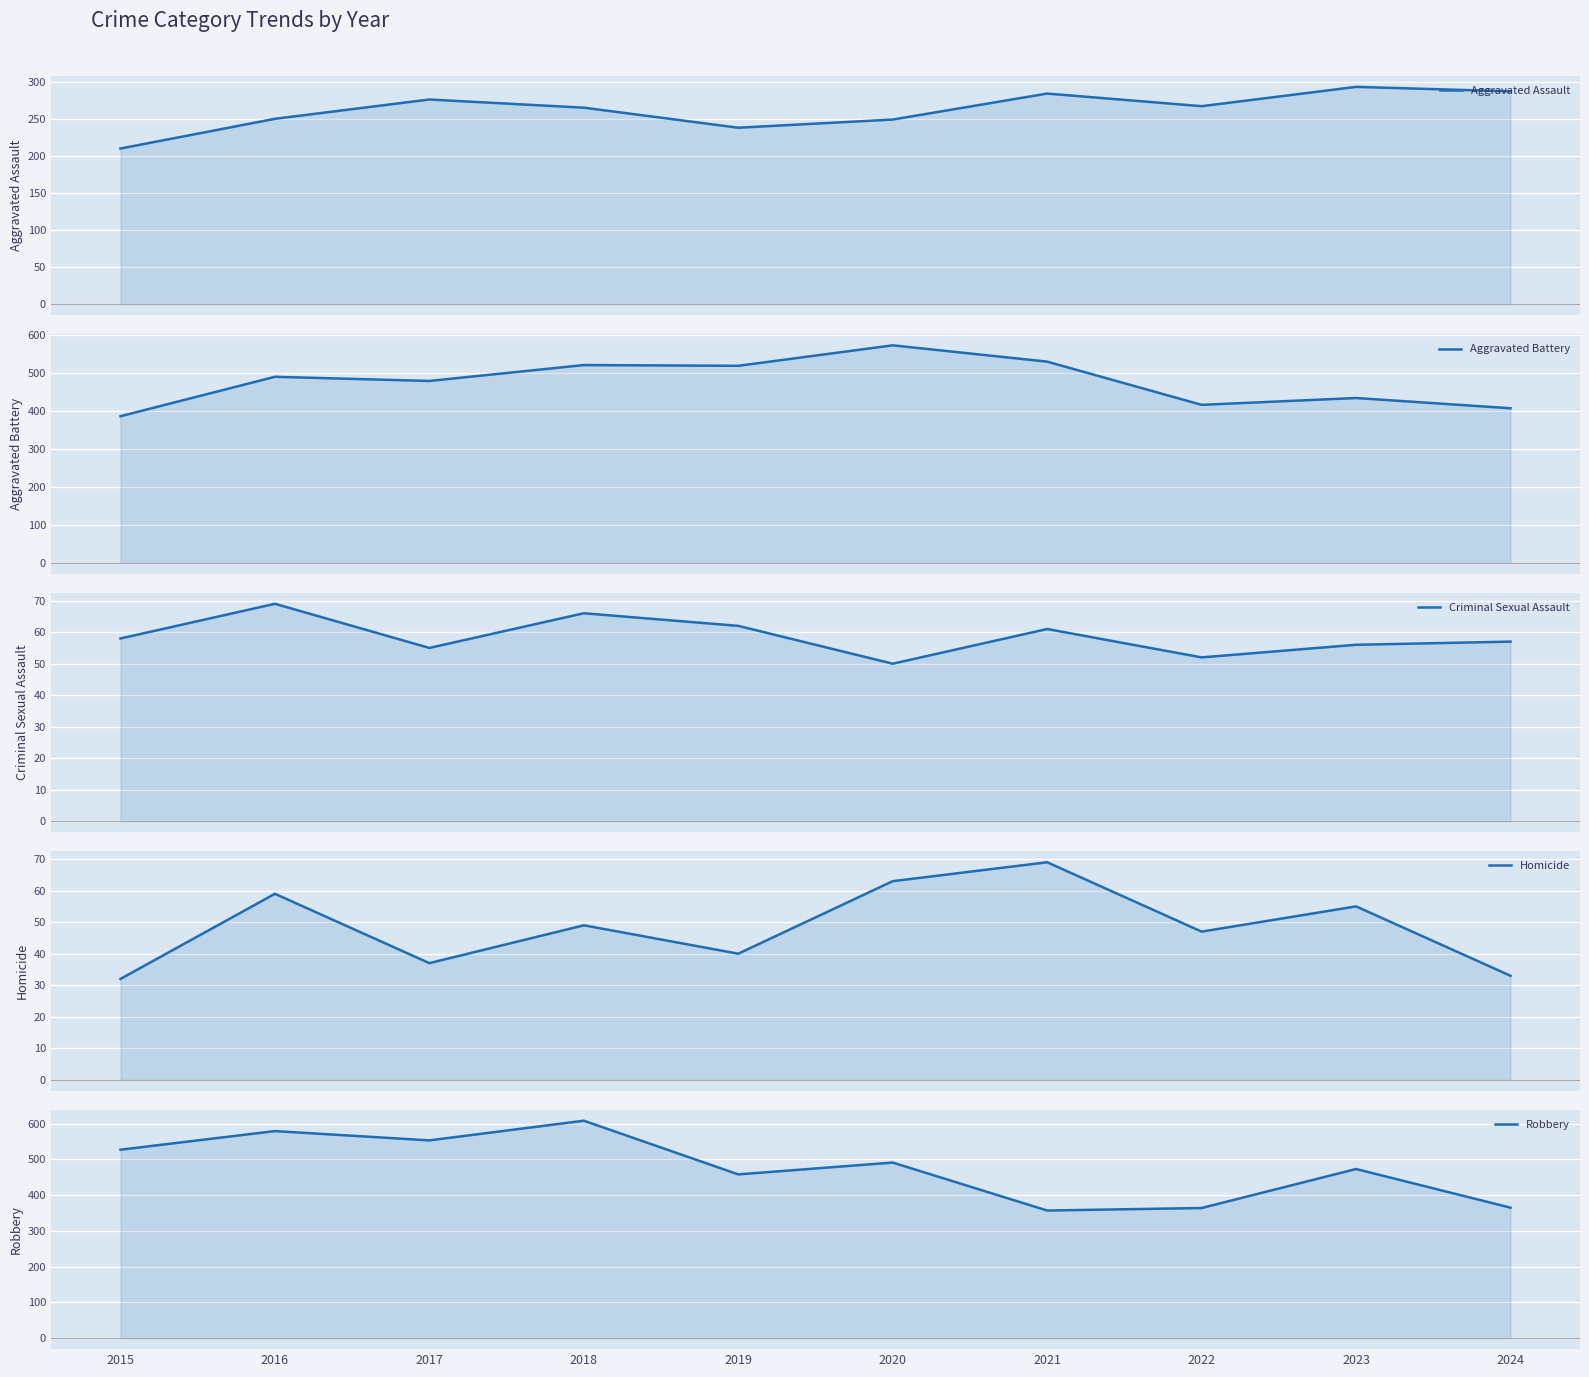

What are all the series names shown in the legend?

Aggravated Assault, Aggravated Battery, Criminal Sexual Assault, Homicide, Robbery